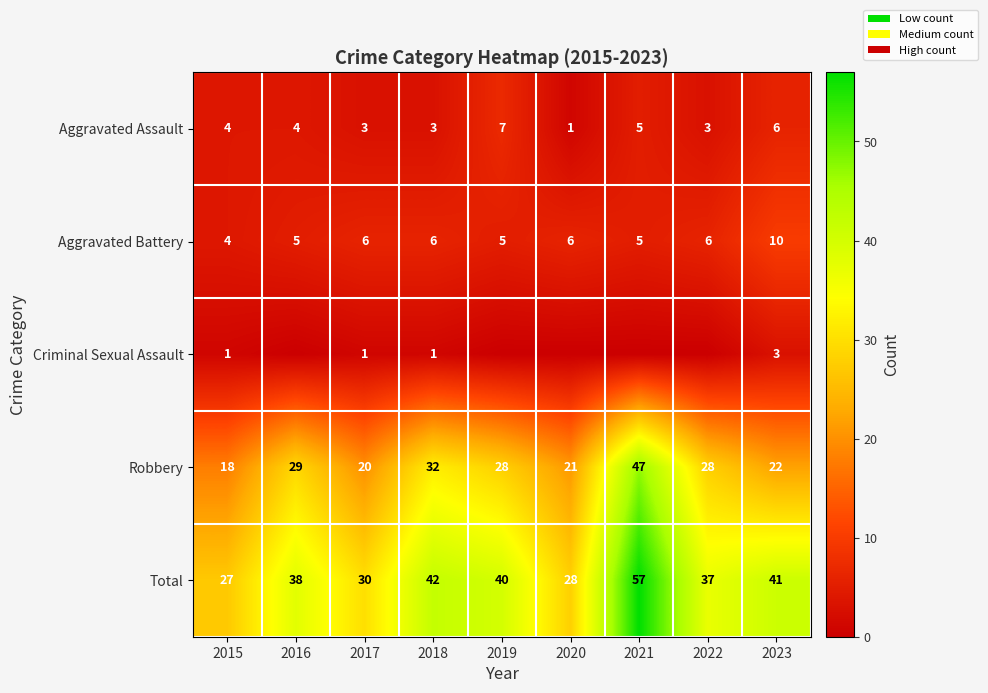

At which category is the sum across all series the highest?

2021